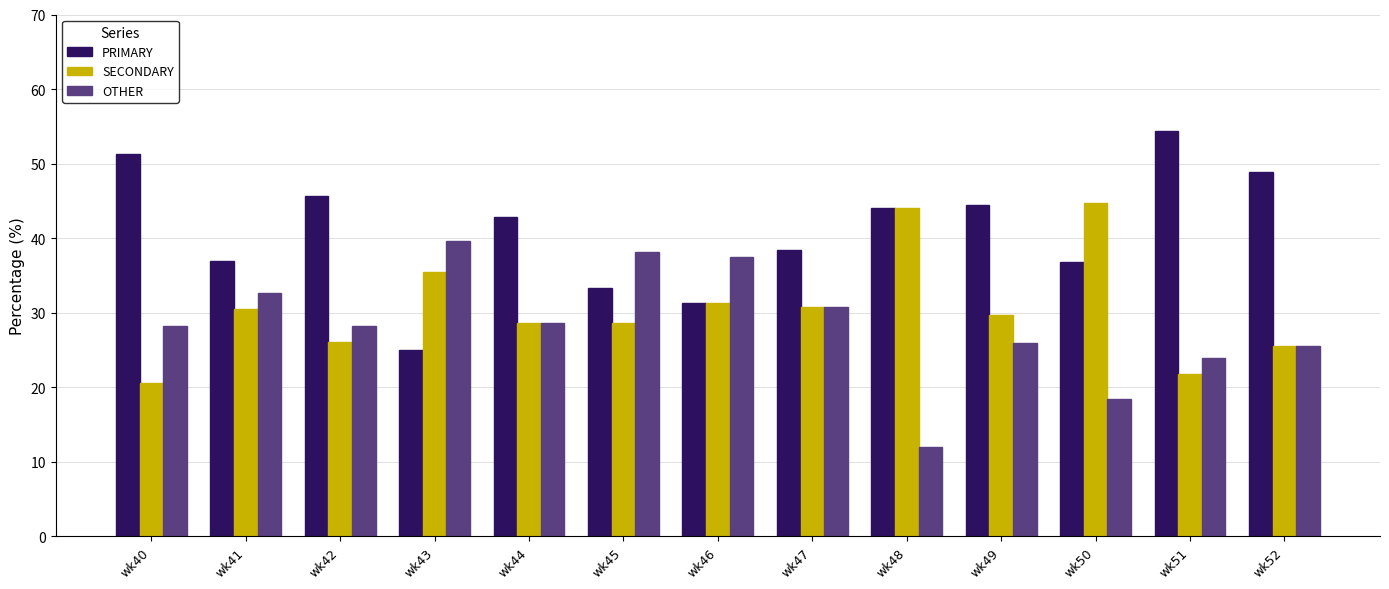

What is the sum of all PRIMARY values?

533.4